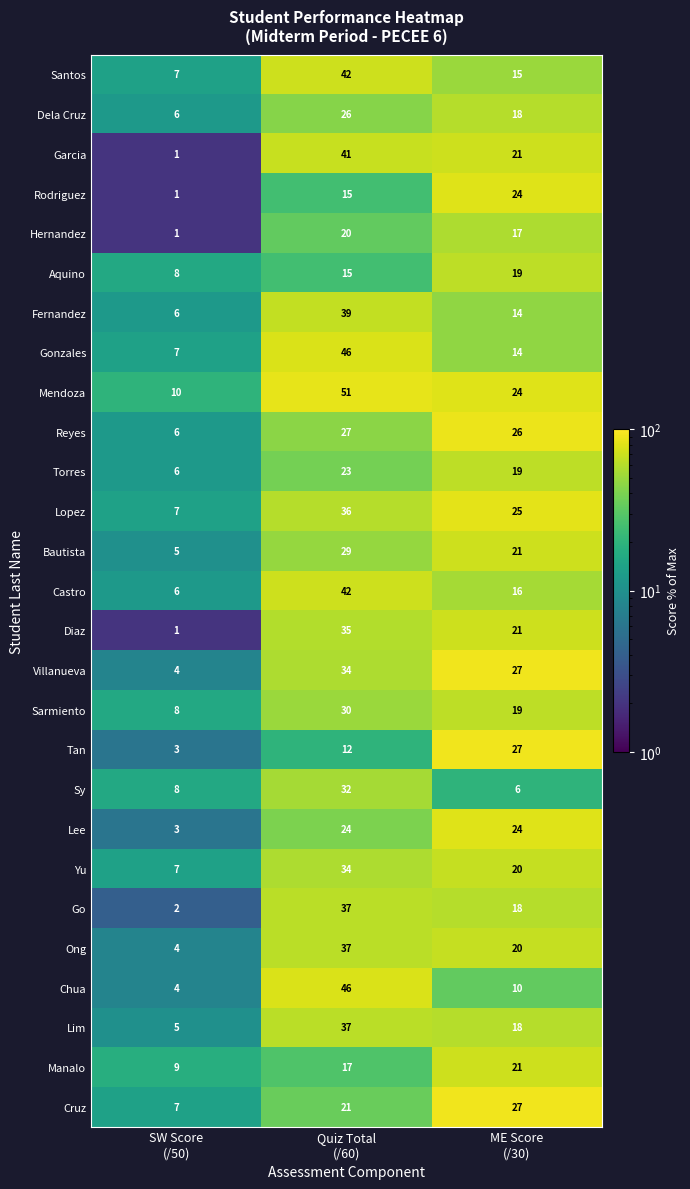

Count the Ong values in the range 4 to 37.

3